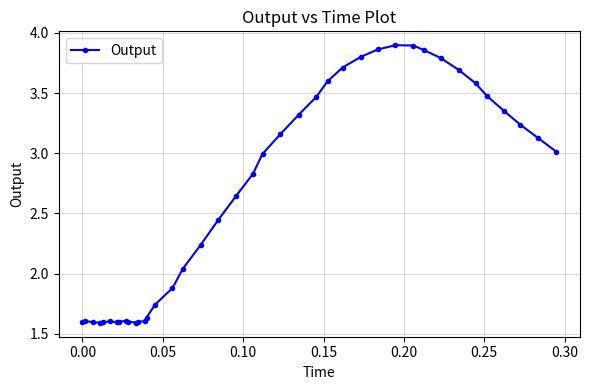

What is the difference between the second highest and minimum values?

2.3